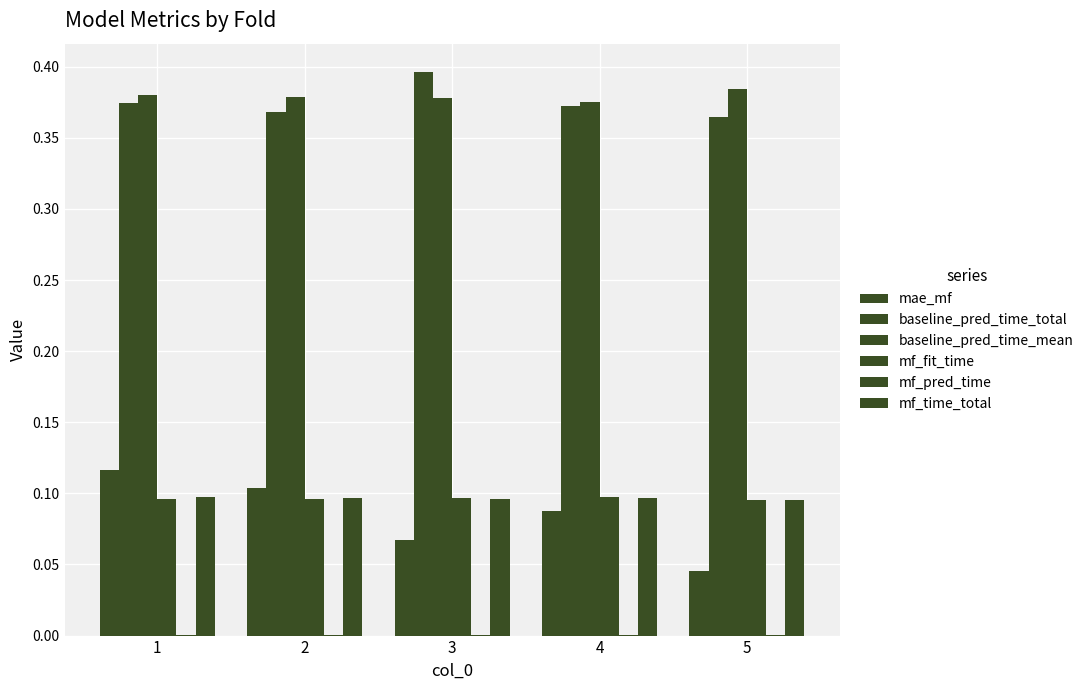

List the labels in order of baseline_pred_time_total value, smallest first.

5, 2, 4, 1, 3